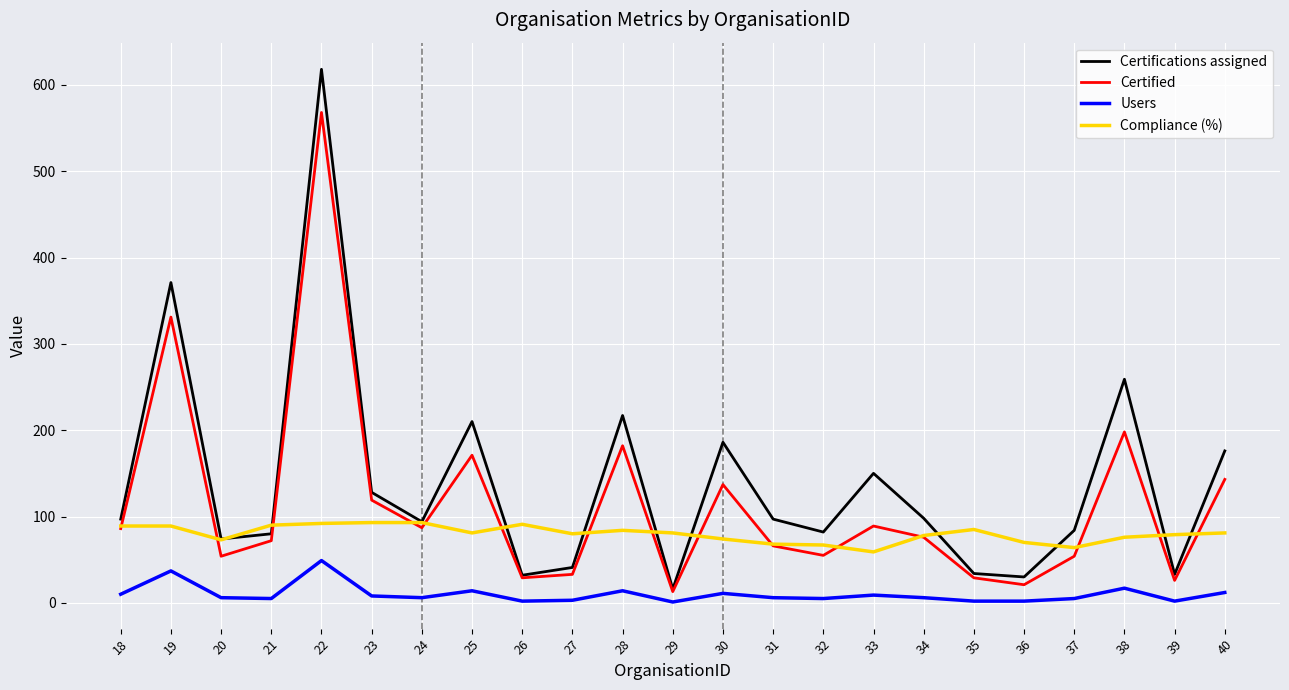

At which category does Certifications assigned reach its first local peak?

19